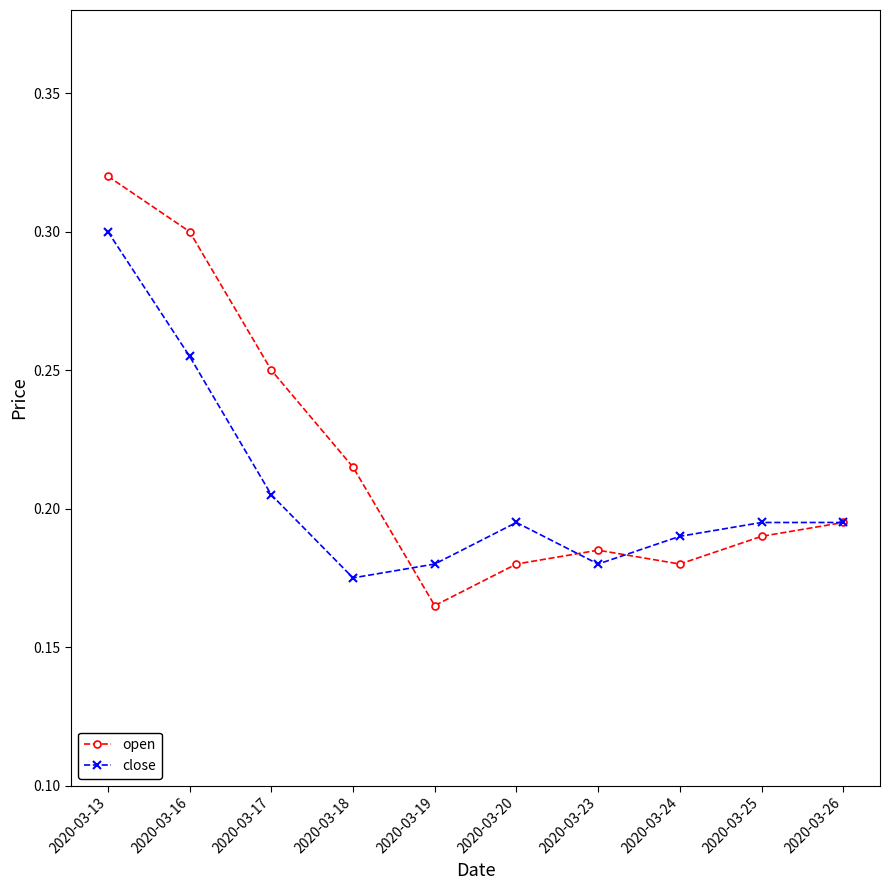

Rank the series by their average value, from lowest to highest.

close, open